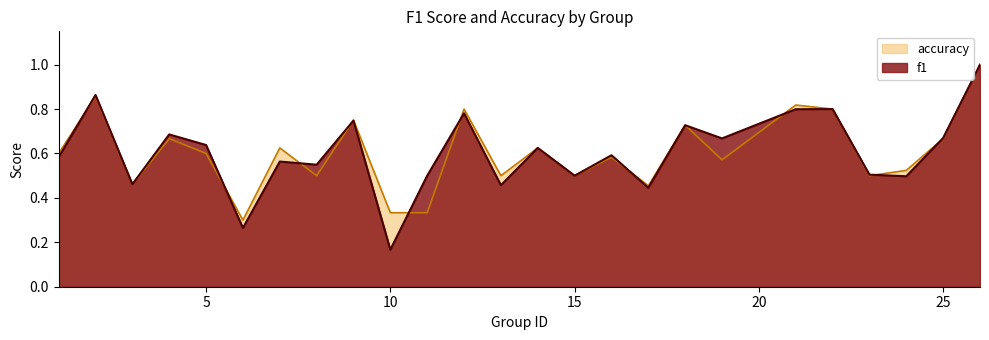

True or false: f1 and accuracy intersect in this chart.

True